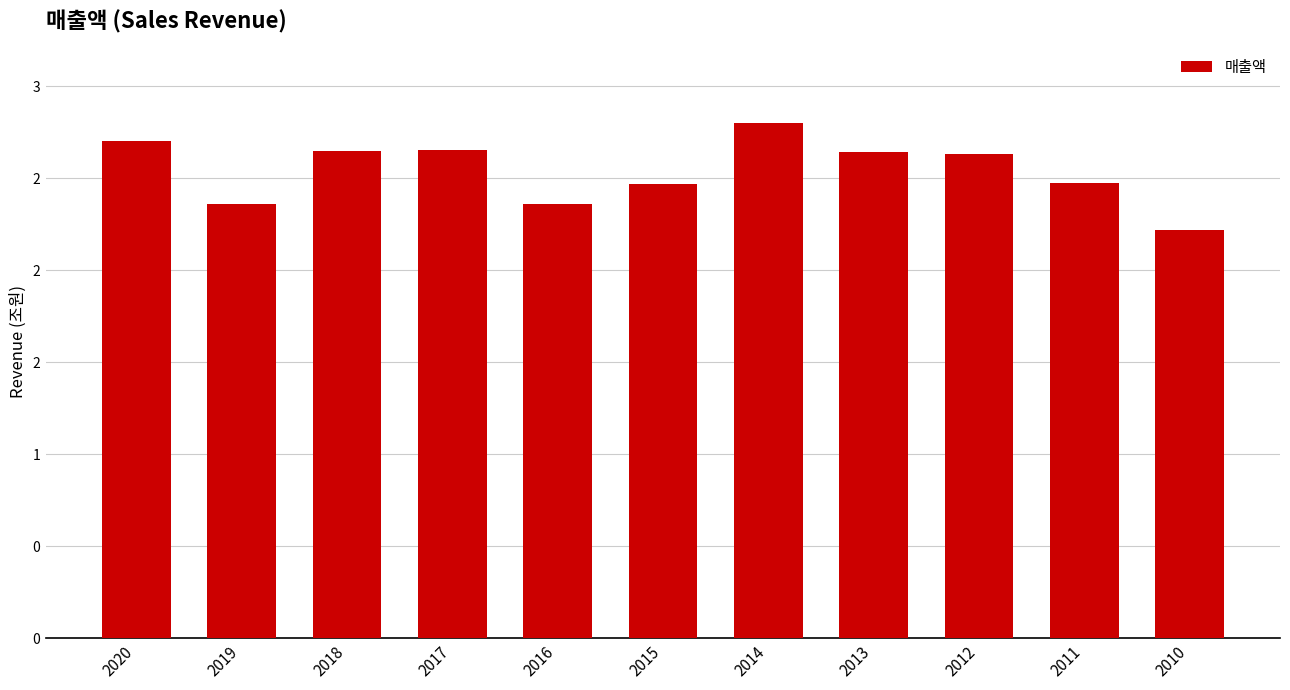

Rank the categories by value from lowest to highest.

2010, 2016, 2019, 2015, 2011, 2012, 2013, 2018, 2017, 2020, 2014